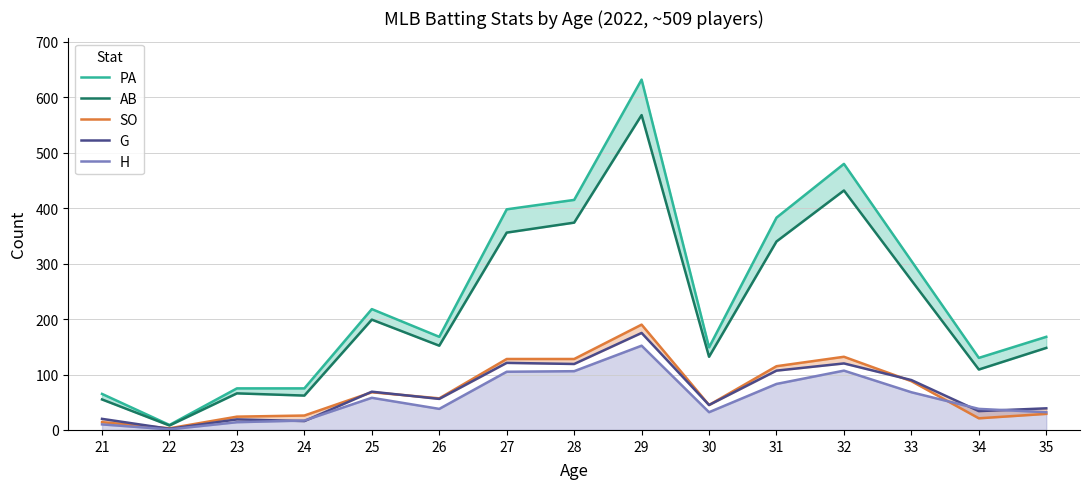

Where does the AB series first go above 152?

25